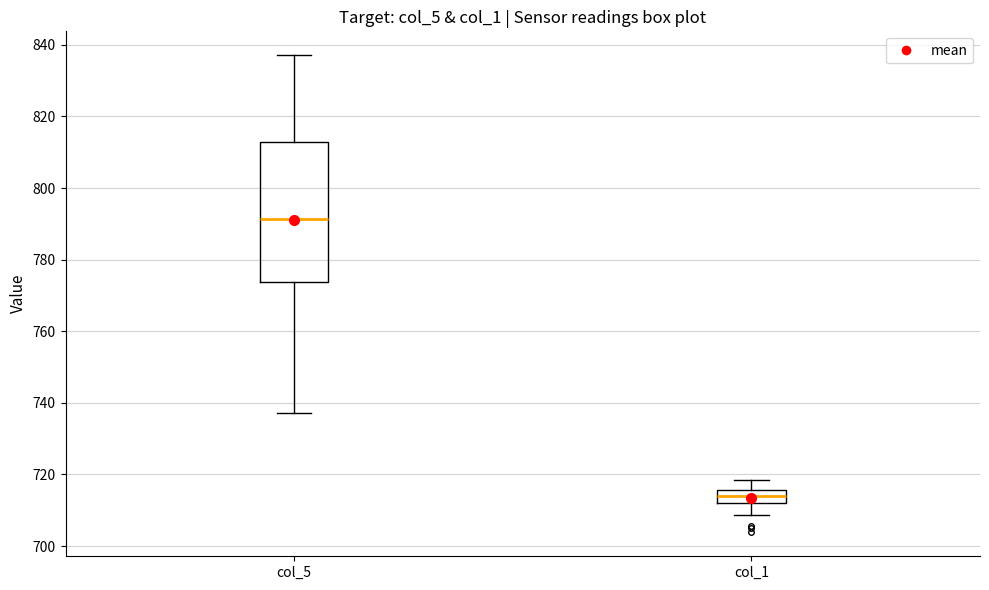

Reading left to right, transcribe this box plot: for each box, give where its median line is, the range the box spans, and where its two whiskers end, as read against the y-axis. The values are not printed on the chart, so give them approximately, as read against the axis.

col_5: median 792, box 774 to 812, whiskers 738 to 838
col_1: median 714, box 712 to 716, whiskers 708 to 718